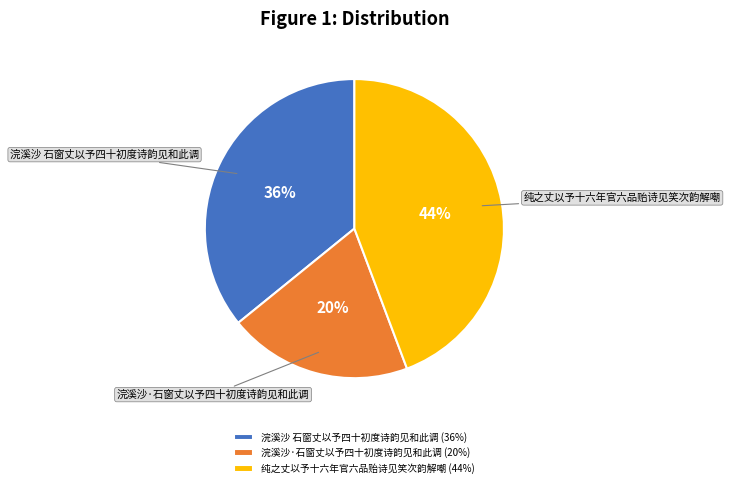

How many slices are in this pie chart?

3